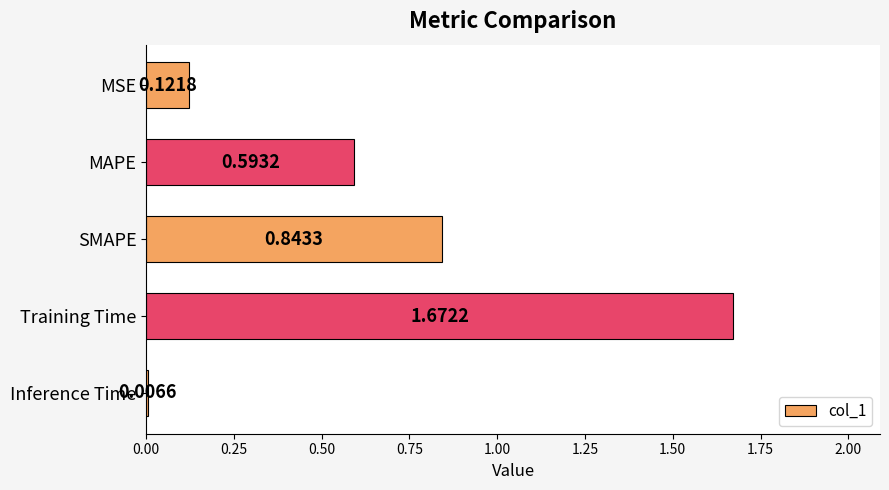

Rank the categories by value from lowest to highest.

Inference Time, MSE, MAPE, SMAPE, Training Time